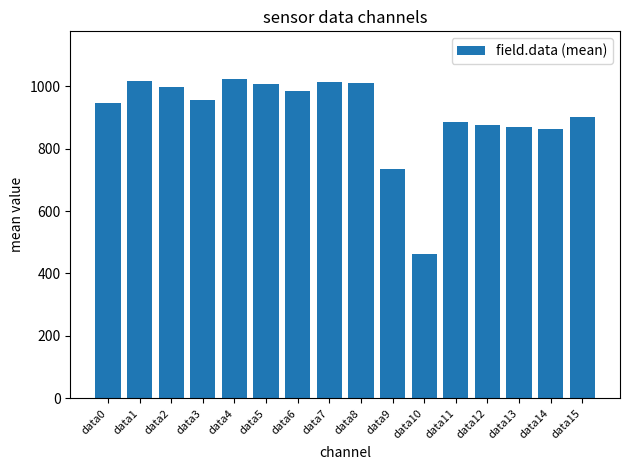

What is the minimum value shown in the chart?

461.0